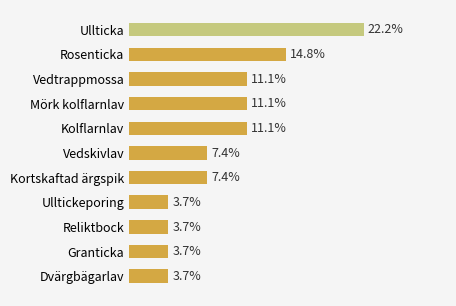

Are the bars horizontal?

Yes